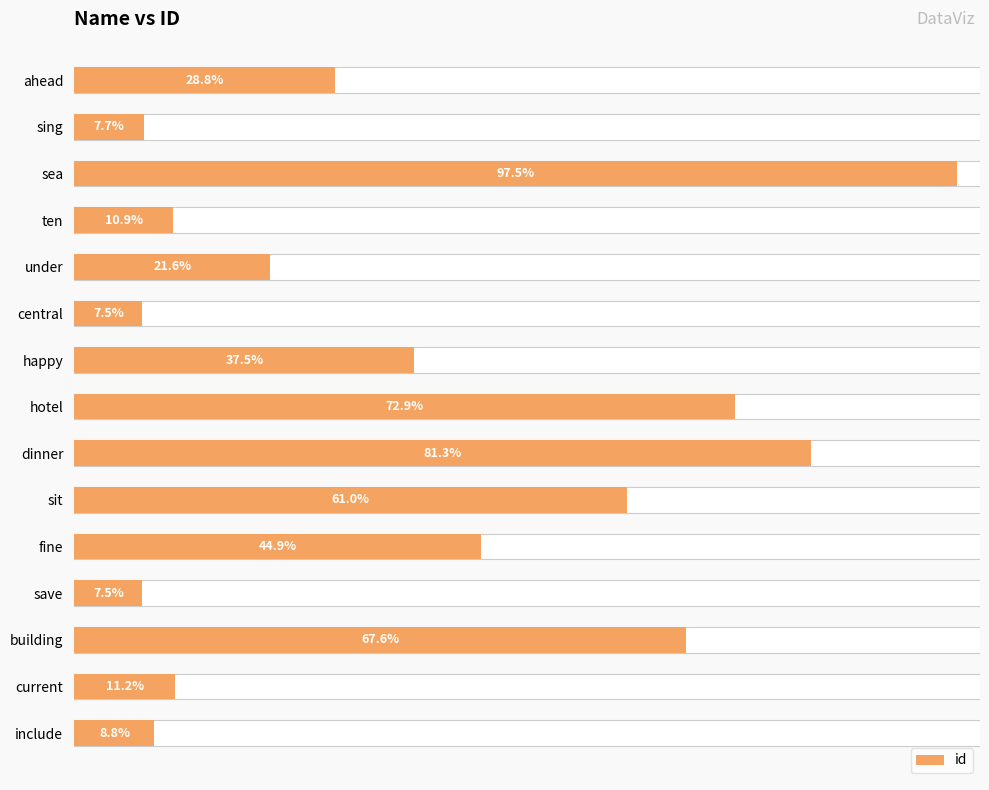

What is the difference between the maximum and minimum values?

8999